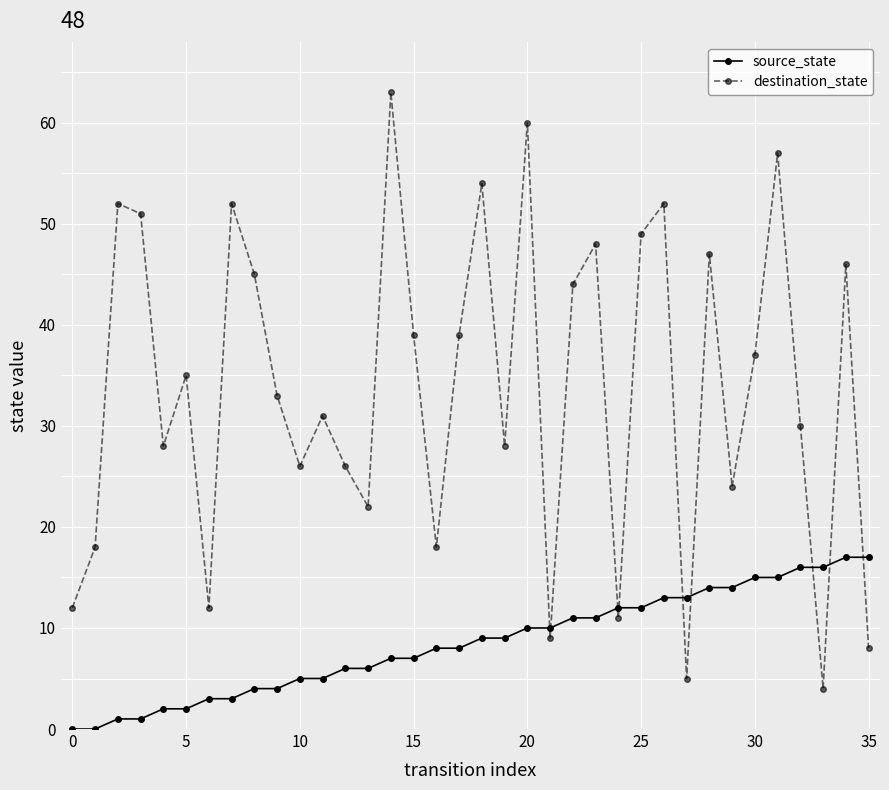

Which series has the largest total across all categories?

destination_state